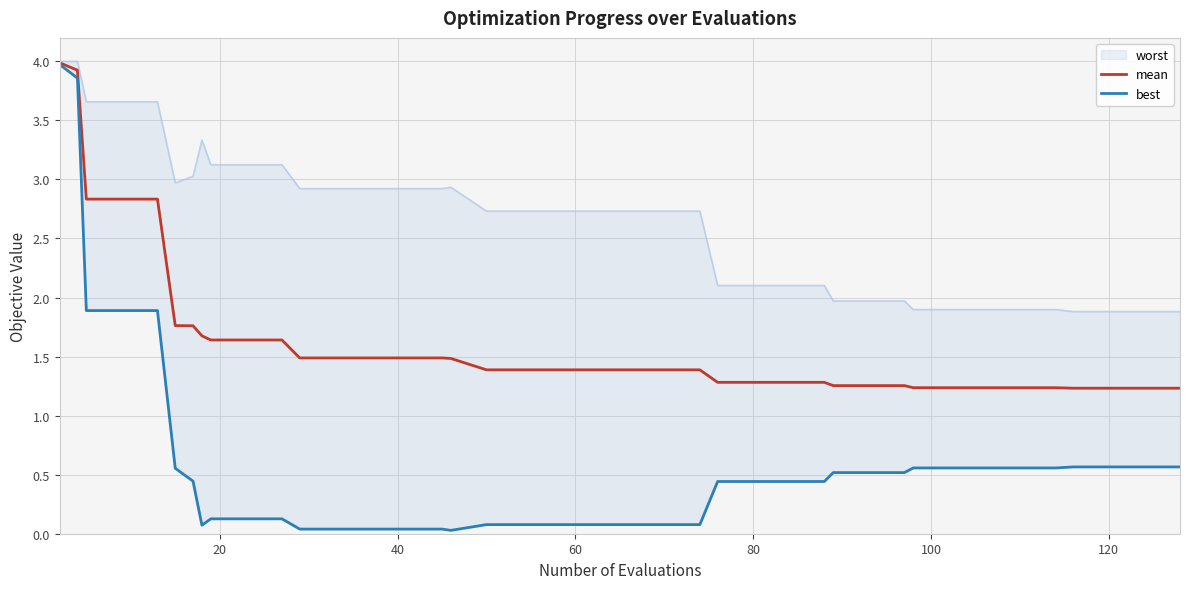

What is the difference between the maximum and minimum values in the best series?

3.9